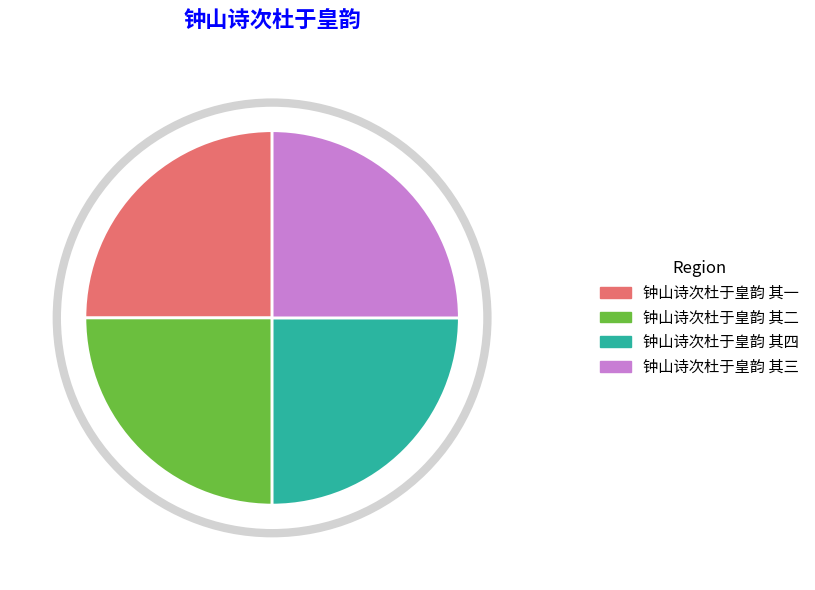

Is there a majority slice in this chart?

No